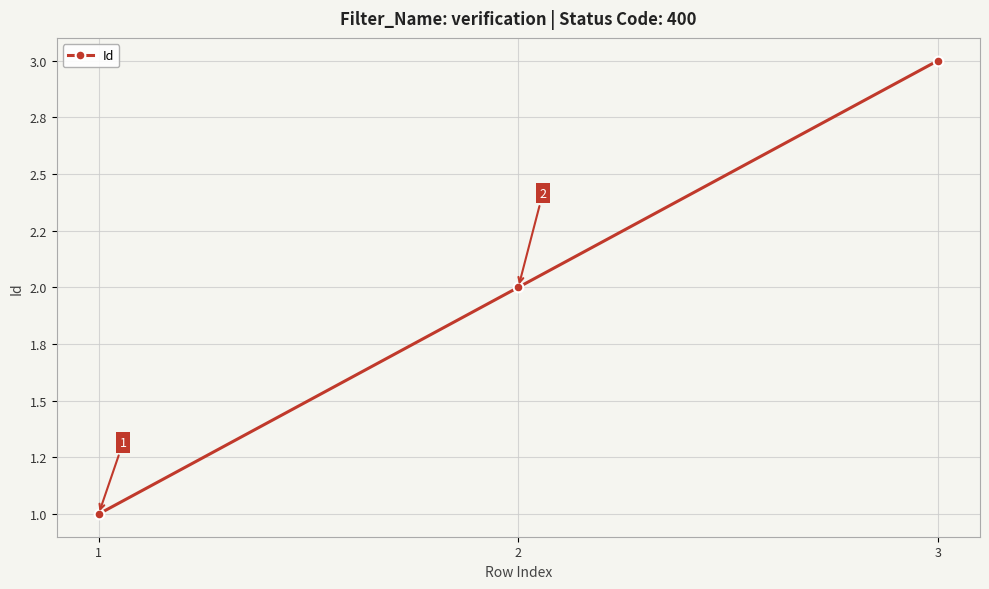

What is the average value?

2